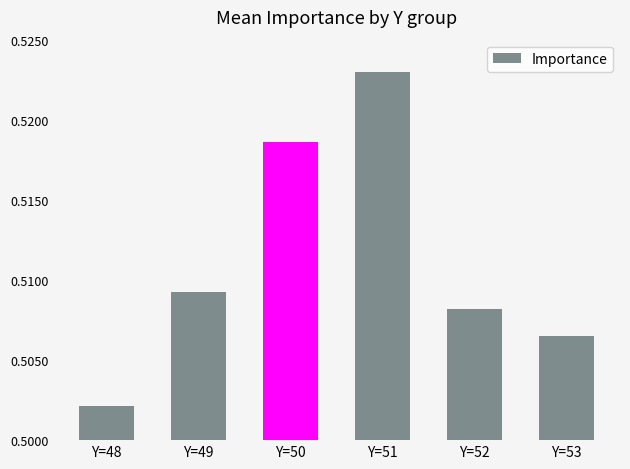

The value at Y=52 is 0.2. True or false?

False